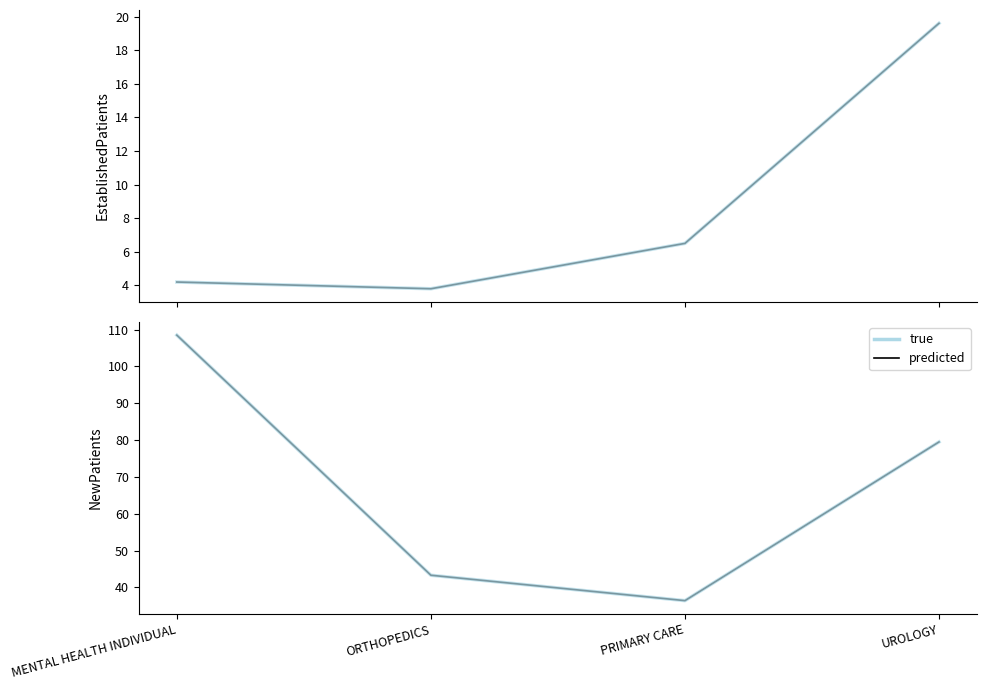

True or false: NewPatients and EstablishedPatients (true) intersect in this chart.

False